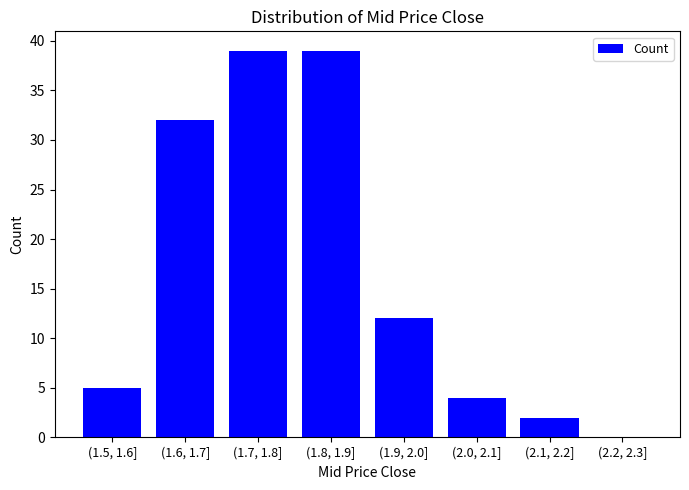

Reading left to right, what are all the values shown in this chart?

(1.5, 1.6]=5	(1.6, 1.7]=32	(1.7, 1.8]=39	(1.8, 1.9]=39	(1.9, 2.0]=12	(2.0, 2.1]=4	(2.1, 2.2]=2	(2.2, 2.3]=0